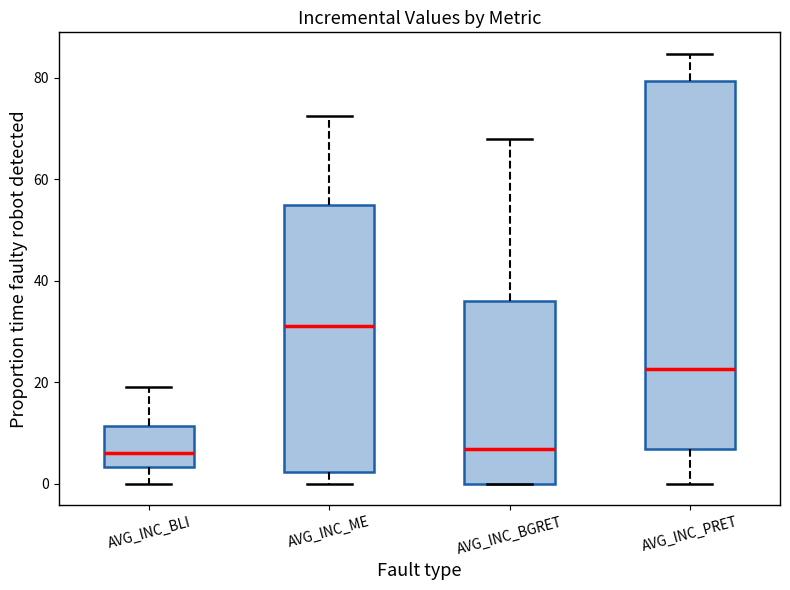

Reading left to right, transcribe this box plot: for each box, give where its median line is, the range the box spans, and where its two whiskers end, as read against the y-axis. The values are not printed on the chart, so give them approximately, as read against the axis.

AVG_INC_BLI: median 6, box 4 to 12, whiskers 0 to 18
AVG_INC_ME: median 32, box 2 to 54, whiskers 0 to 72
AVG_INC_BGRET: median 6, box 0 to 36, whiskers 0 to 68
AVG_INC_PRET: median 22, box 6 to 80, whiskers 0 to 84